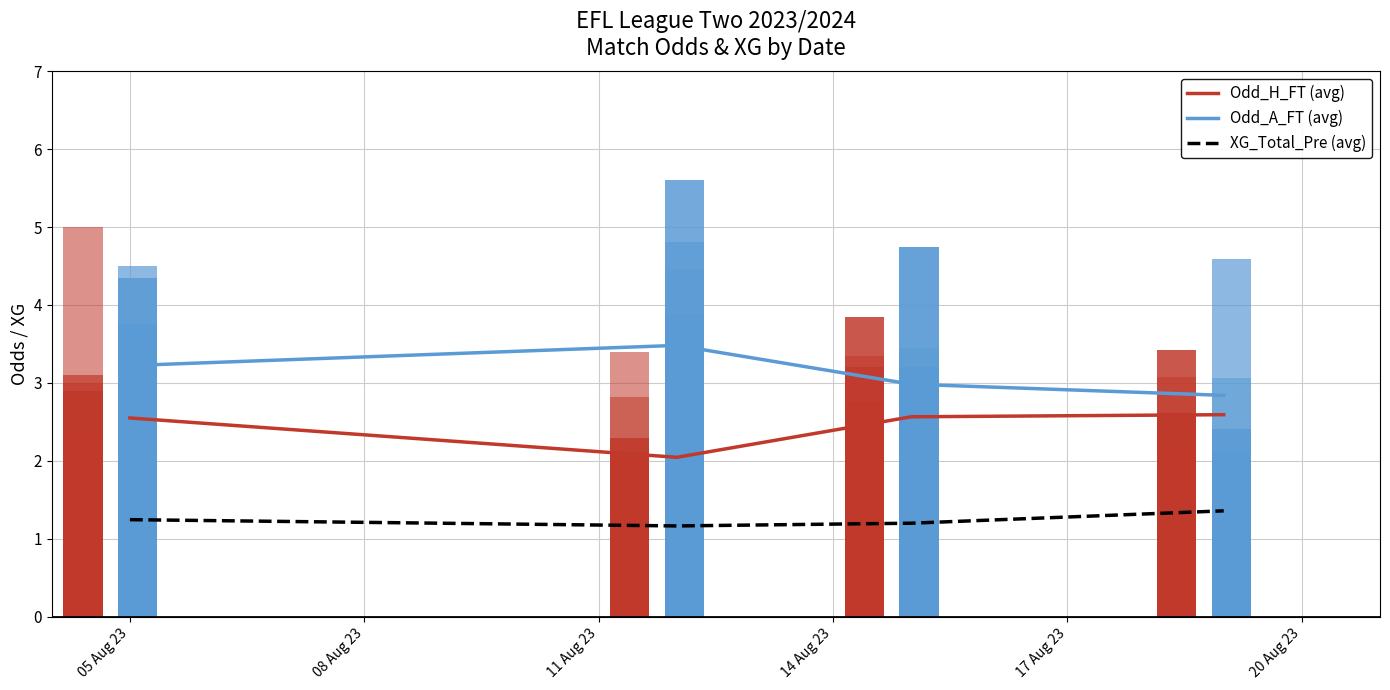

Rank the series by their maximum value, from highest to lowest.

Odd_A_FT (avg), Odd_H_FT (avg), XG_Total_Pre (avg)